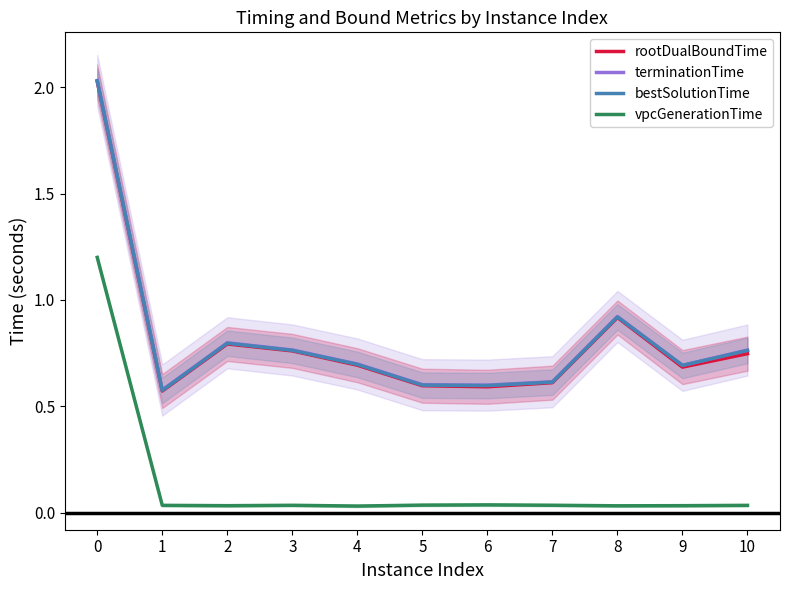

Rank the categories by rootDualBoundTime value from highest to lowest.

0, 8, 2, 3, 10, 4, 9, 7, 5, 6, 1